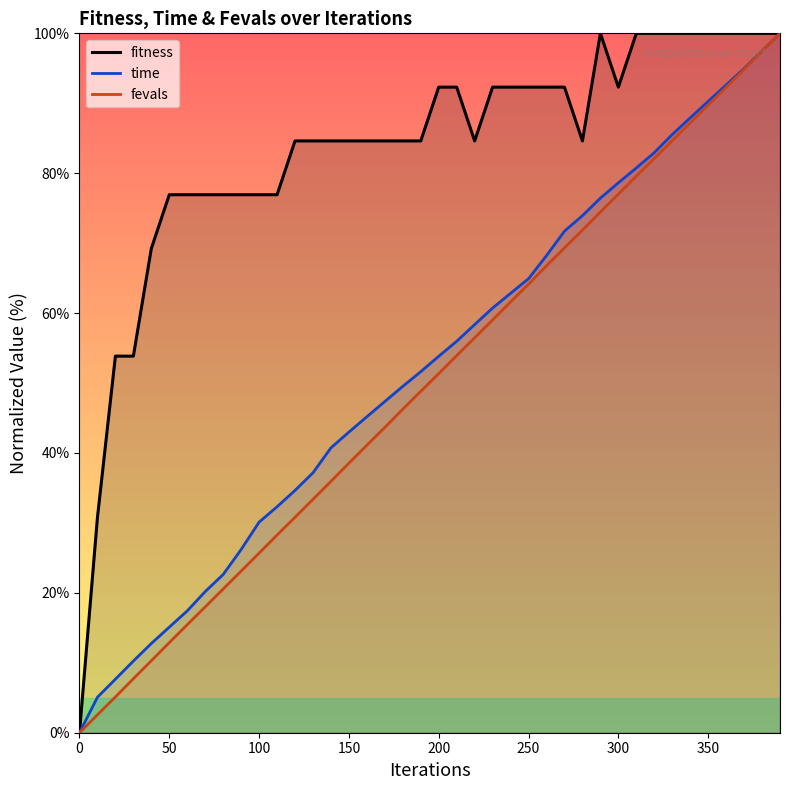

What is the sum of all time values?

2086.9